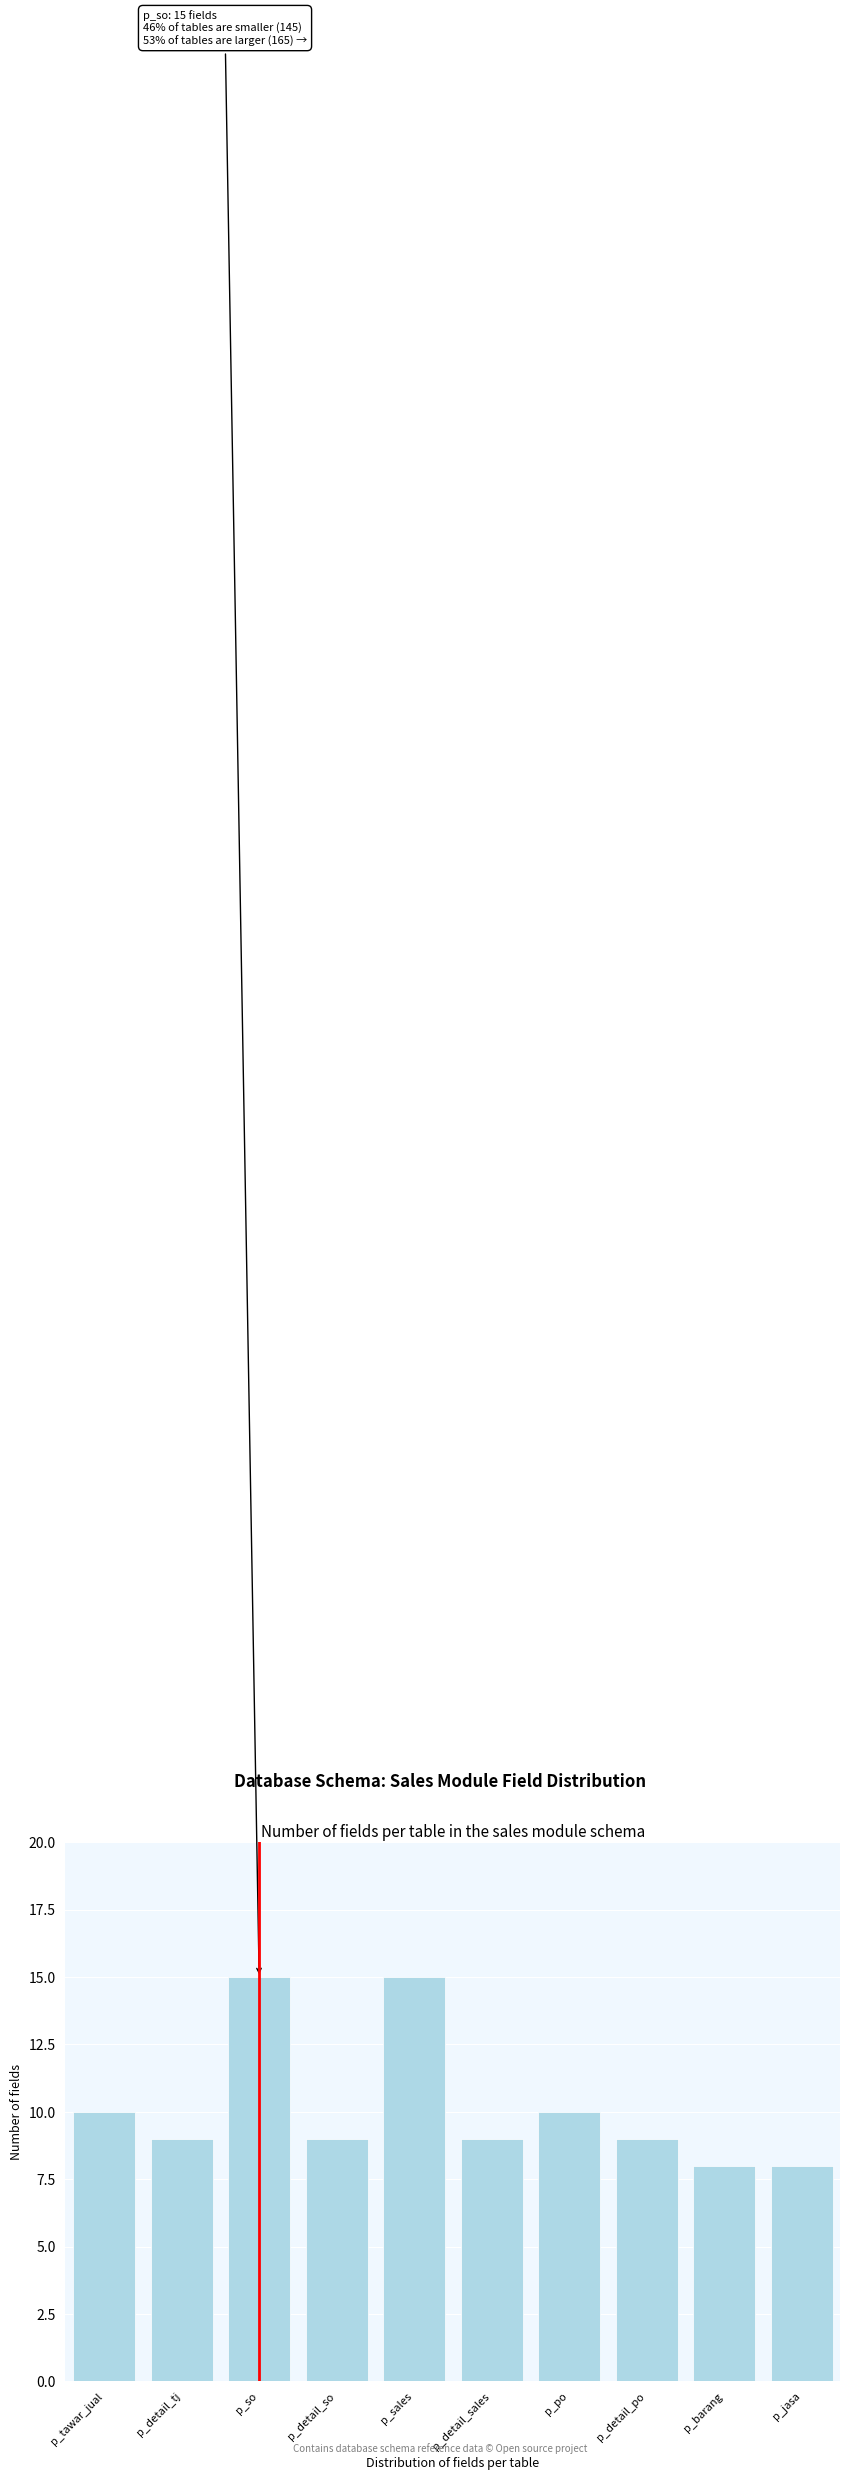

Reading right to left, list all the values displayed in this chart.

p_jasa=8	p_barang=8	p_detail_po=9	p_po=10	p_detail_sales=9	p_sales=15	p_detail_so=9	p_so=15	p_detail_tj=9	p_tawar_jual=10